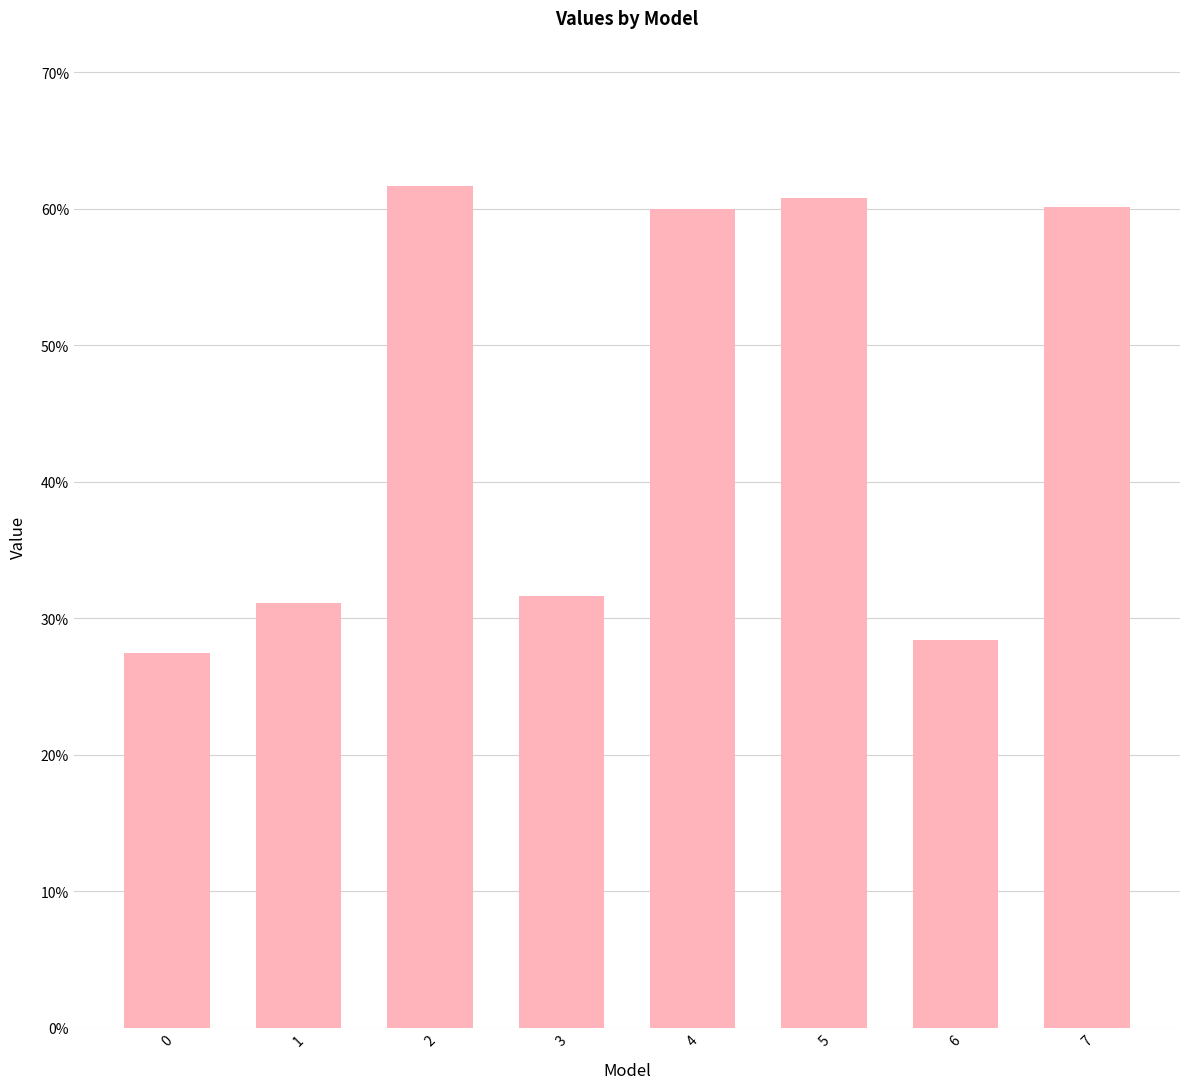

What value does the data have at 5?

0.6